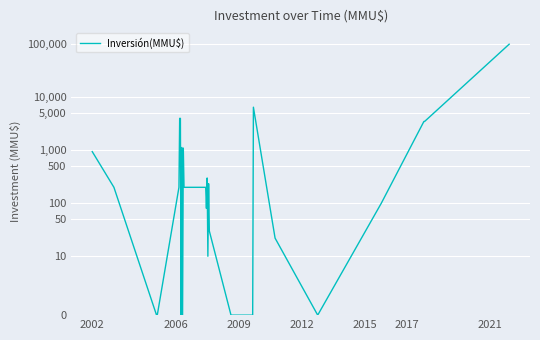

What is the change in value from 15 to 25?

+3490